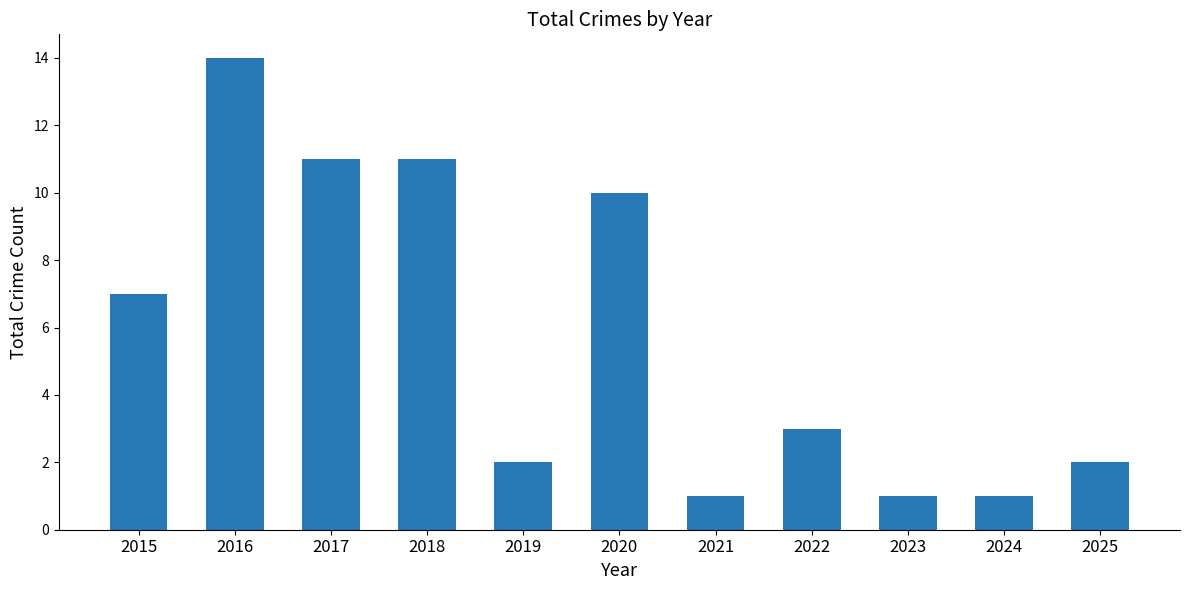

How many distinct data groups are displayed?

1